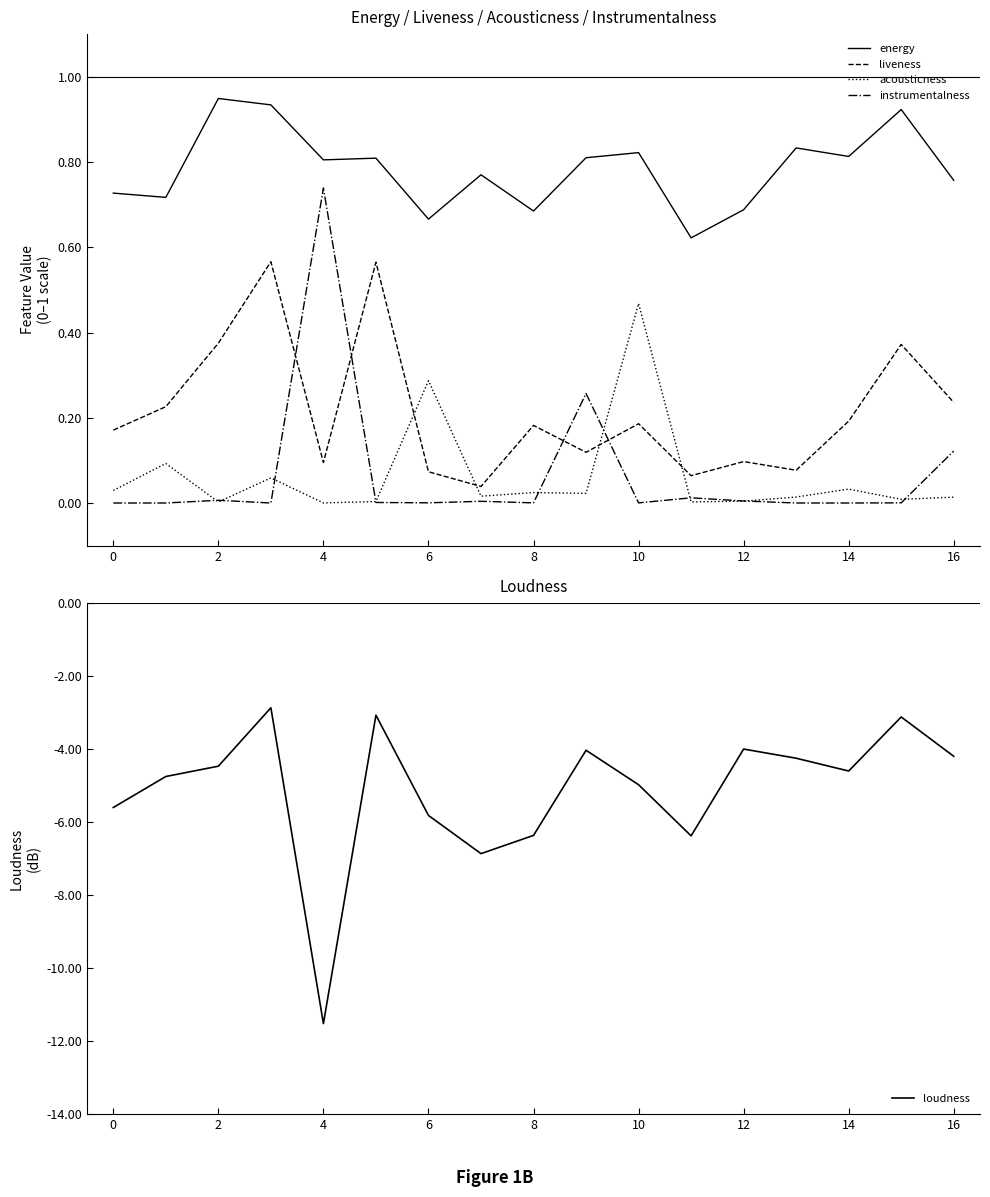

True or false: liveness and energy intersect in this chart.

False